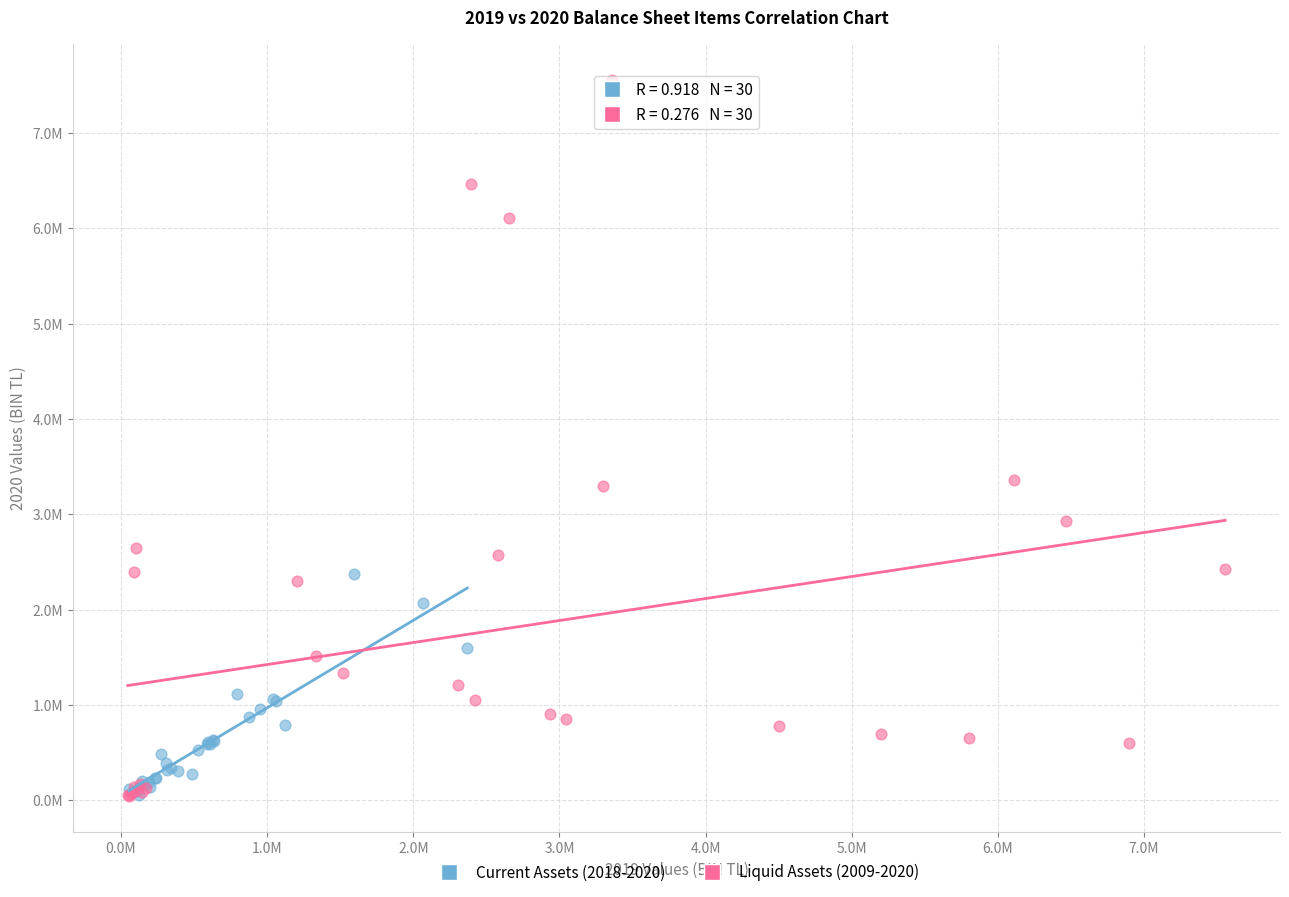

What are all the series names shown in the legend?

Current Assets (2018-2020), Liquid Assets (2009-2020)